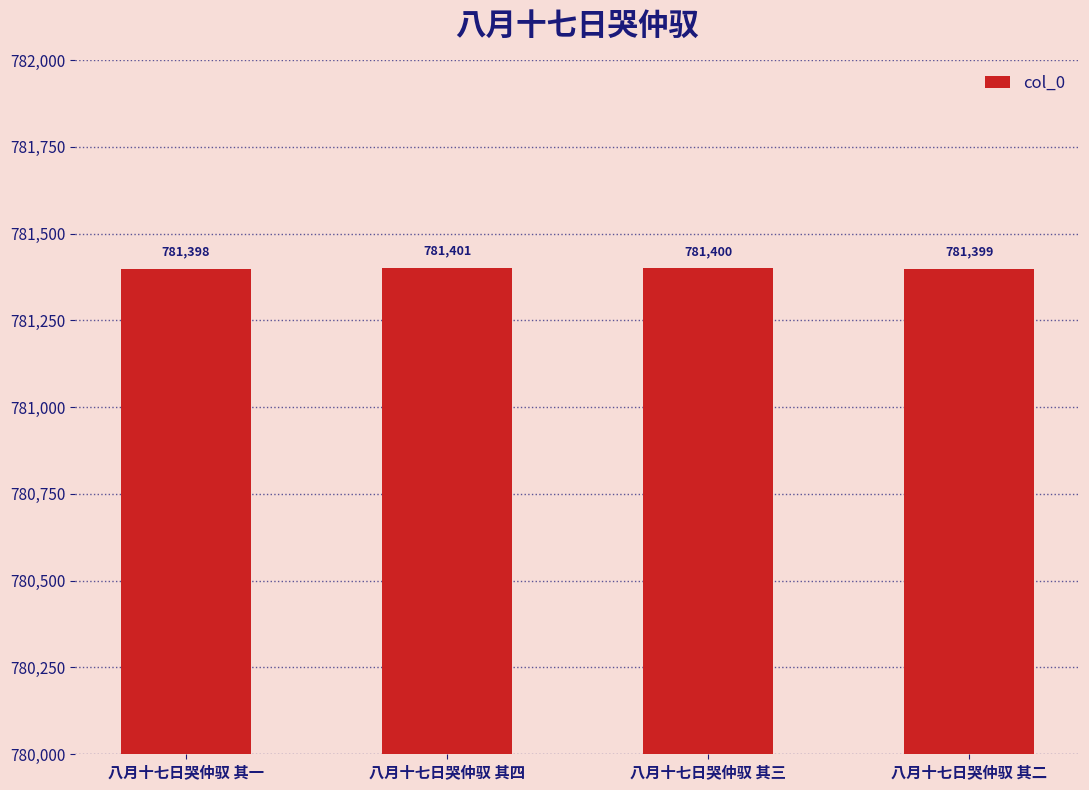

What is the label of the 3rd bar from the right?

八月十七日哭仲驭 其四